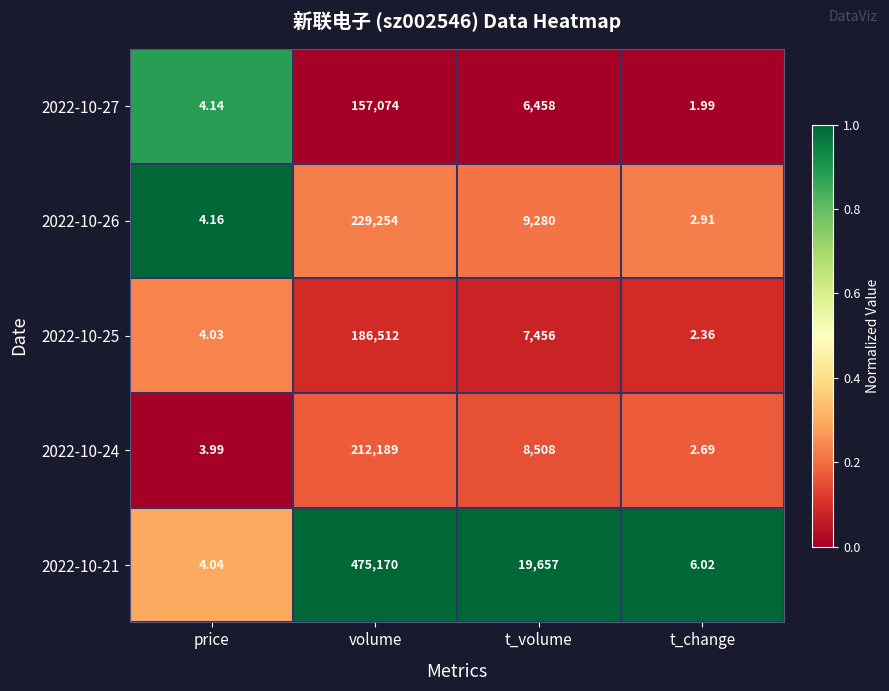

At which category does the chart reach its minimum across all series?

t_change